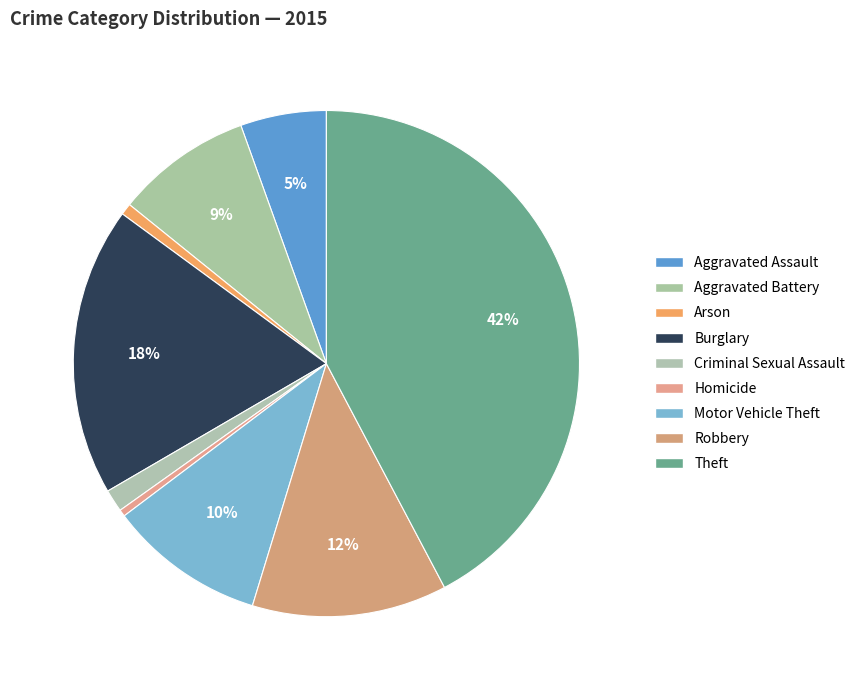

How many segments does this pie chart have?

9